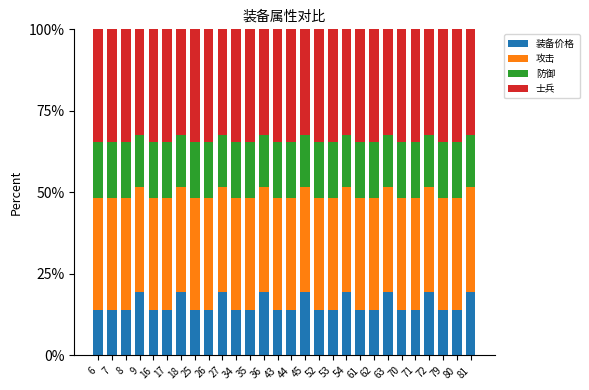

What is the total value across all series at 18?

100.0